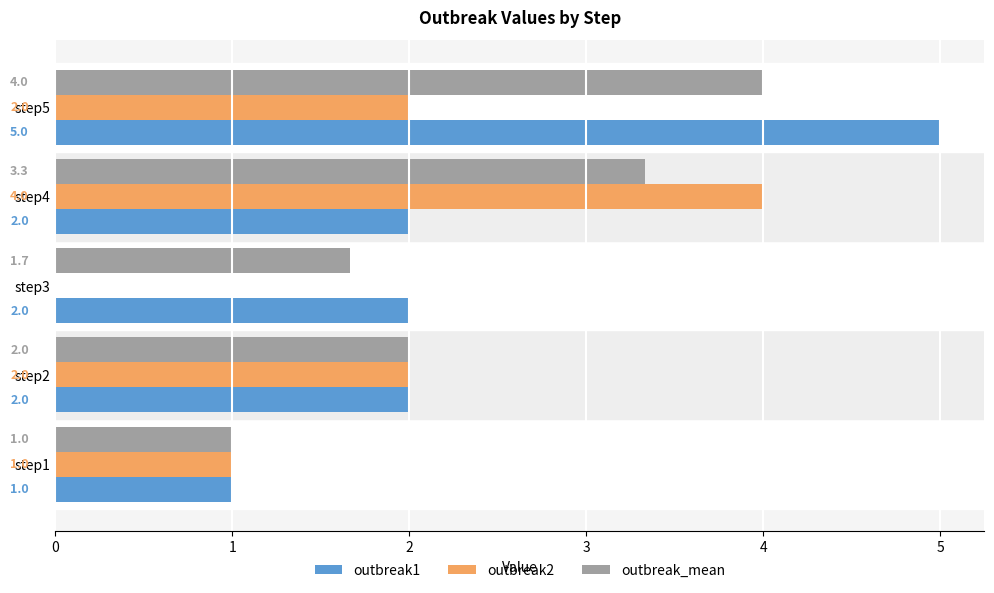

True or false: outbreak2 has a value of 6.3 at step4.

False